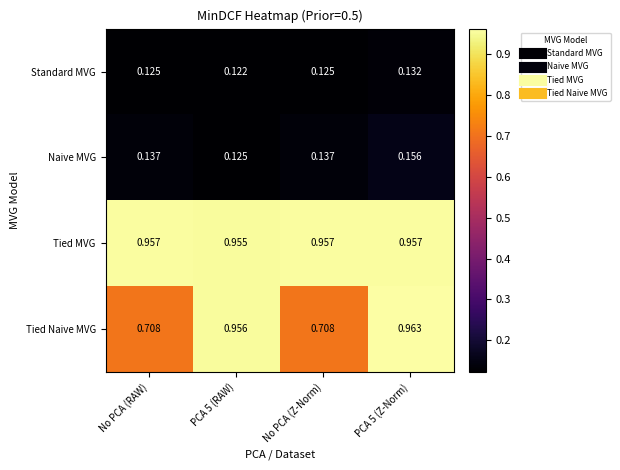

Which series has the largest total across all categories?

Tied MVG